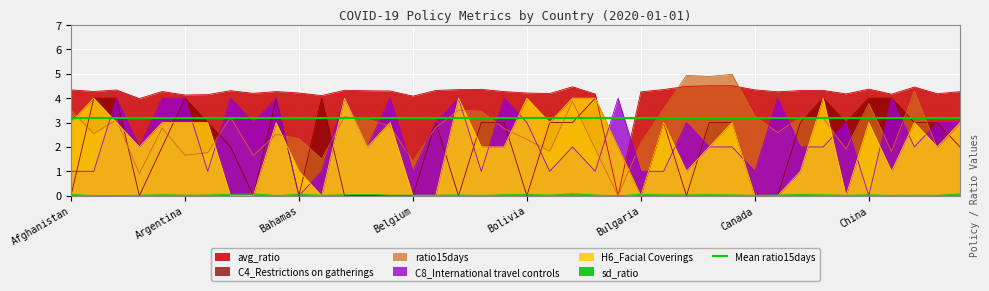

What is the label of the 18th point from the left?

Benin